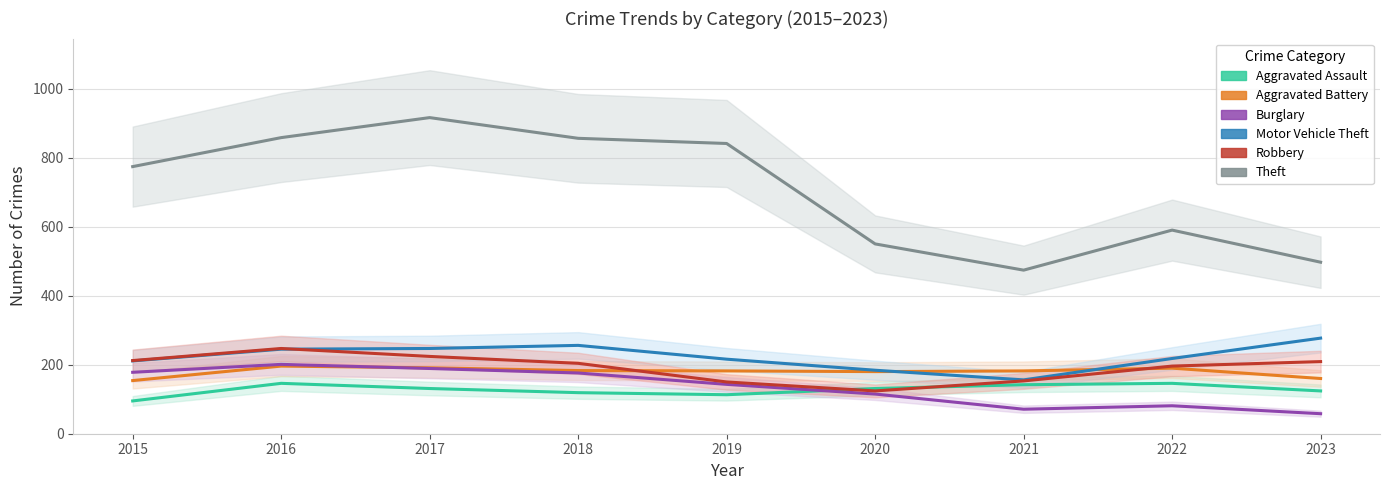

Which series has the largest total across all categories?

Theft